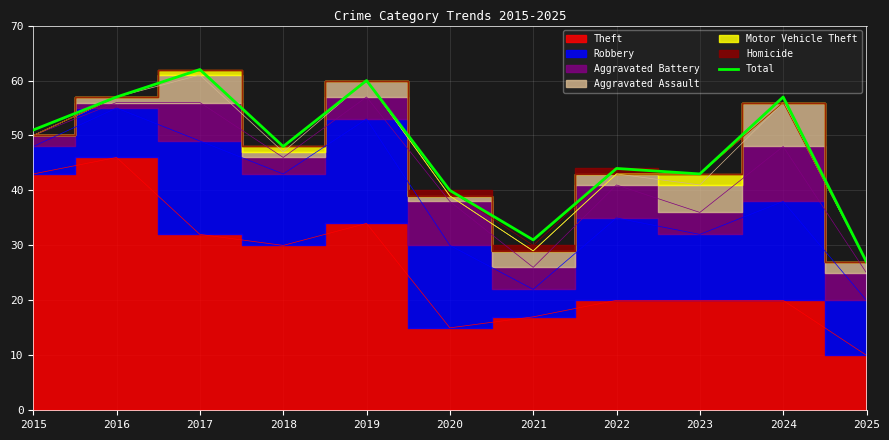

At which label does Total reach its peak?

2017